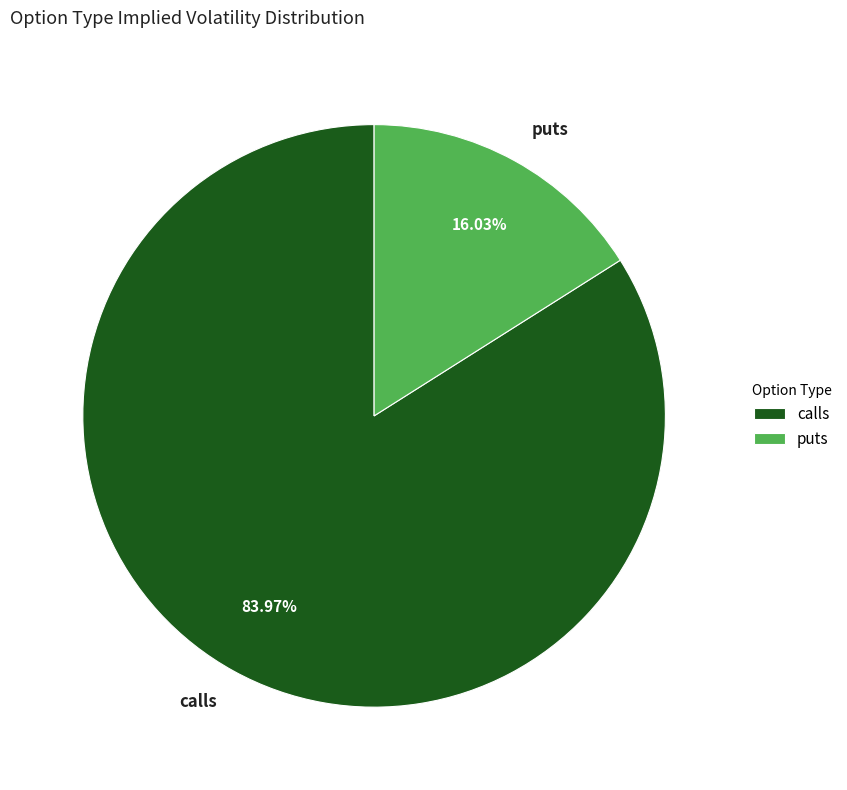

Which category accounts for the majority?

calls